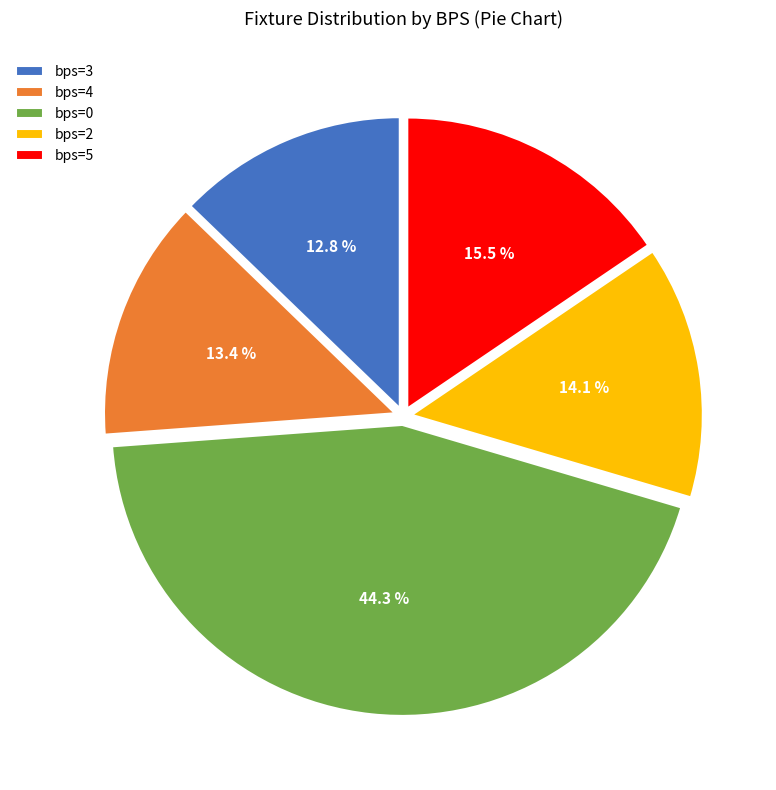

How many slices are in this pie chart?

5